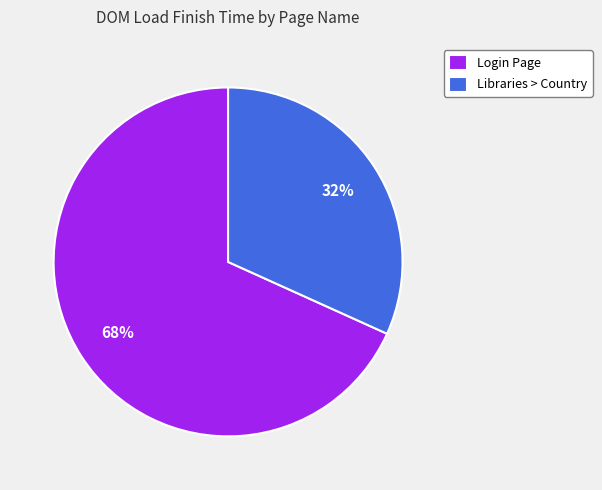

Is it true that Login Page is 78% of the pie?

False